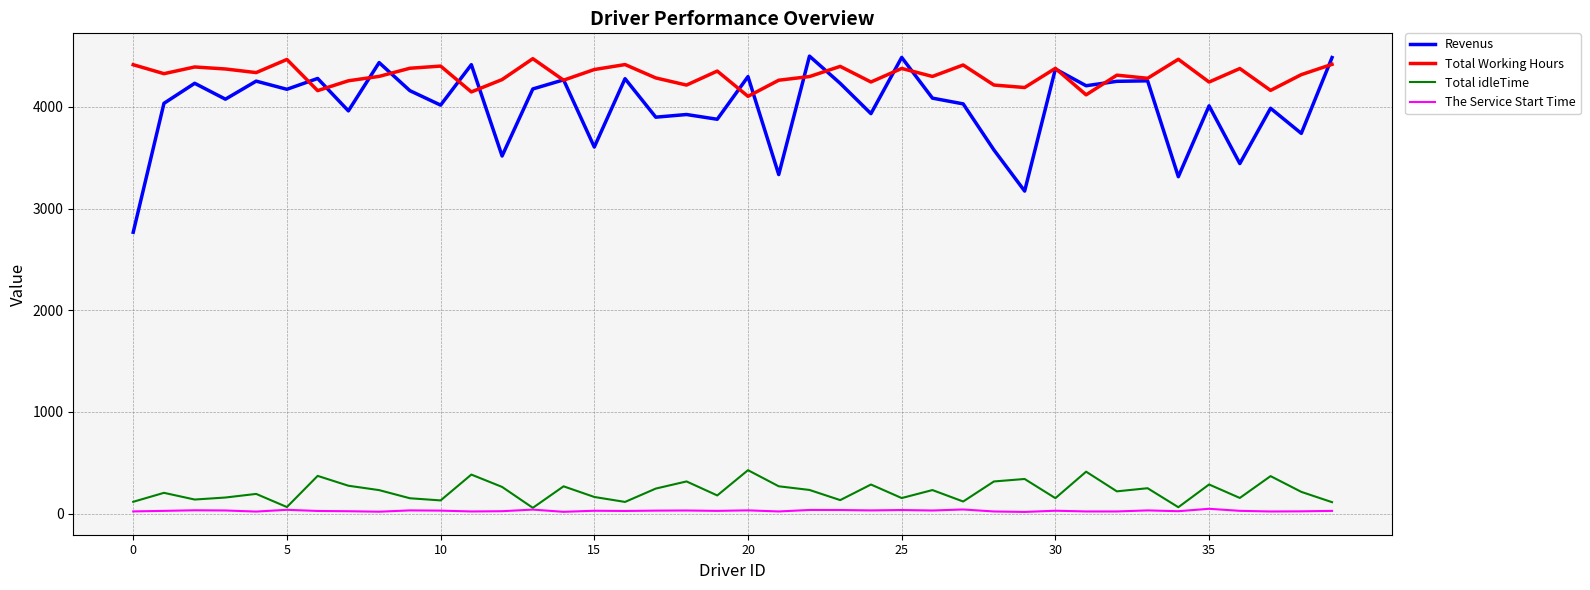

Which series has the largest total across all categories?

Total Working Hours